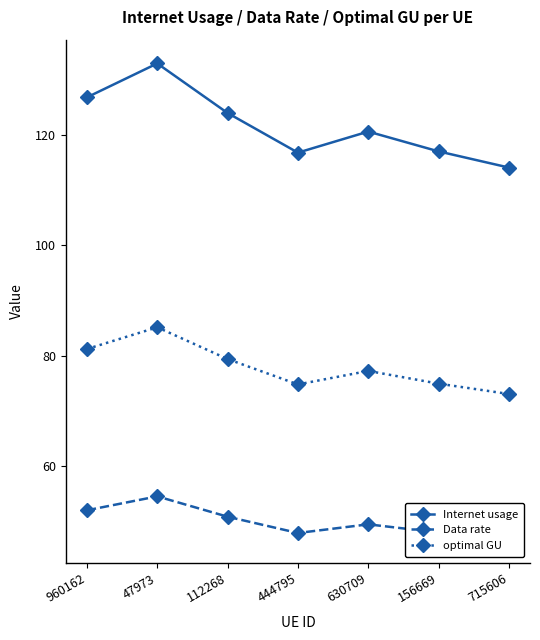

Count the number of data series in this chart.

3